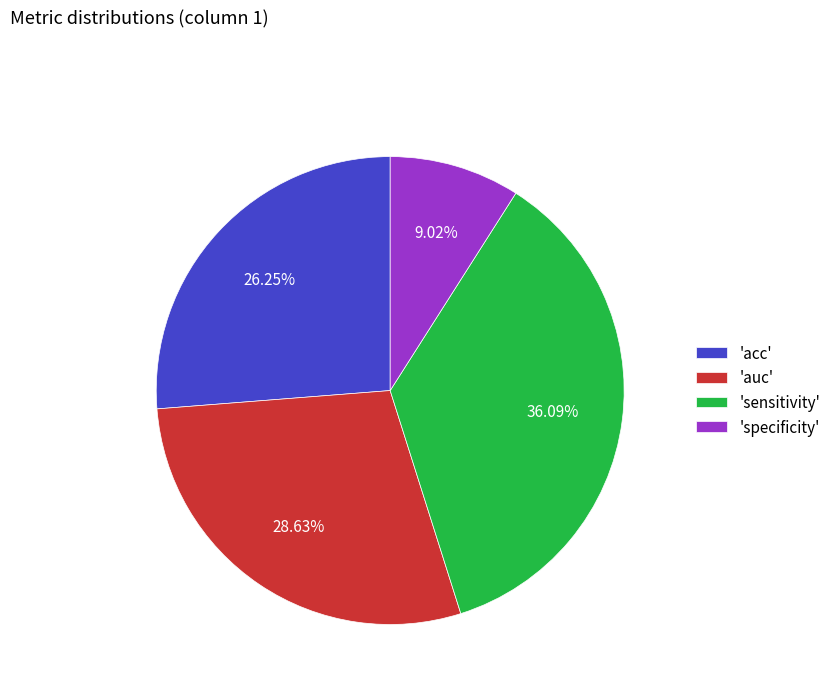

Which category has the biggest portion of the pie?

'sensitivity'